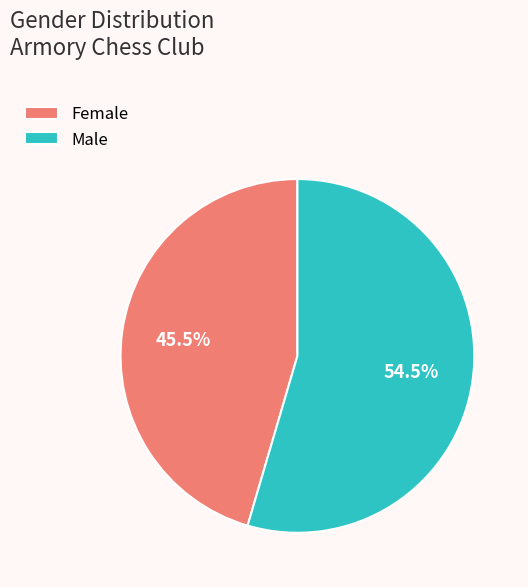

To the nearest percent, what is the difference between the Female and Male slice percentages?

9%